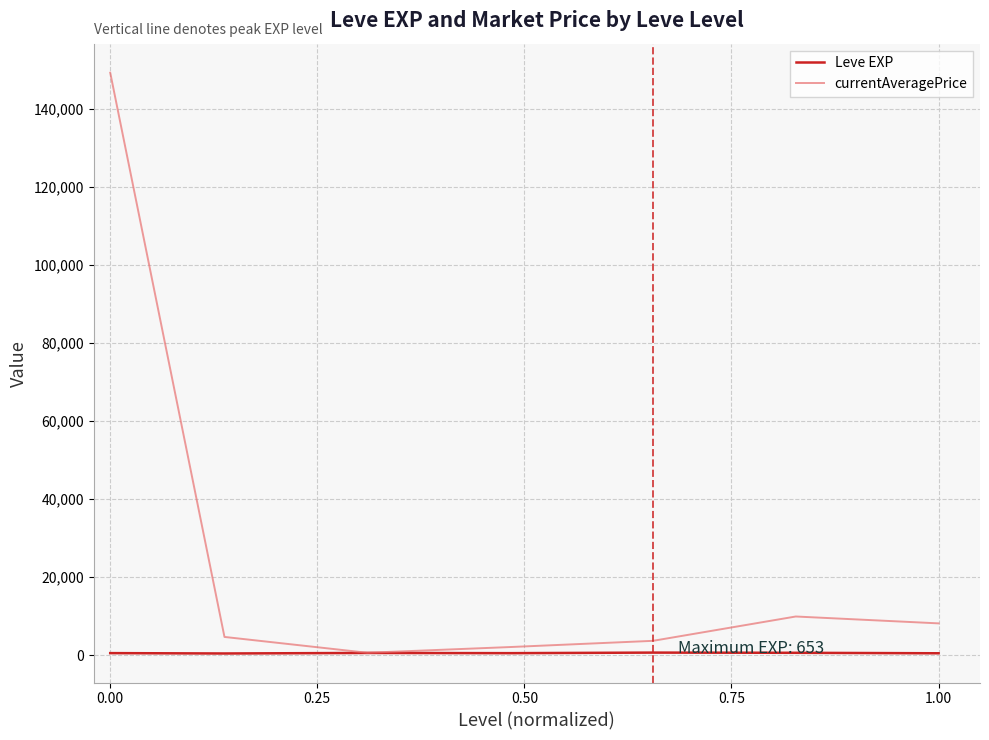

What is the maximum value shown in the chart?

149299.7